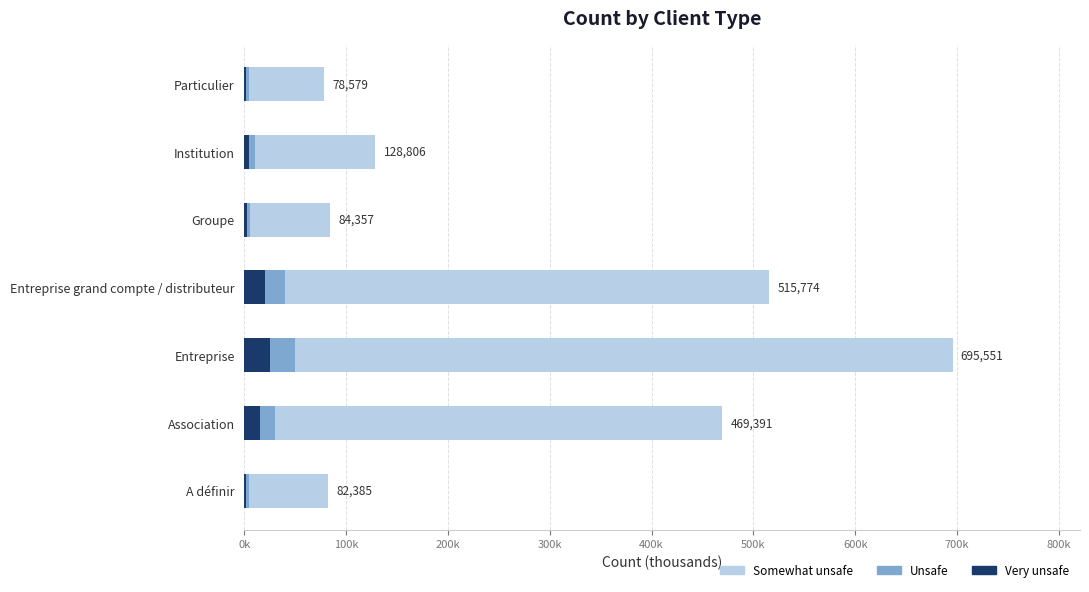

What is the difference between the maximum and minimum values in the Very unsafe series?

23000.0